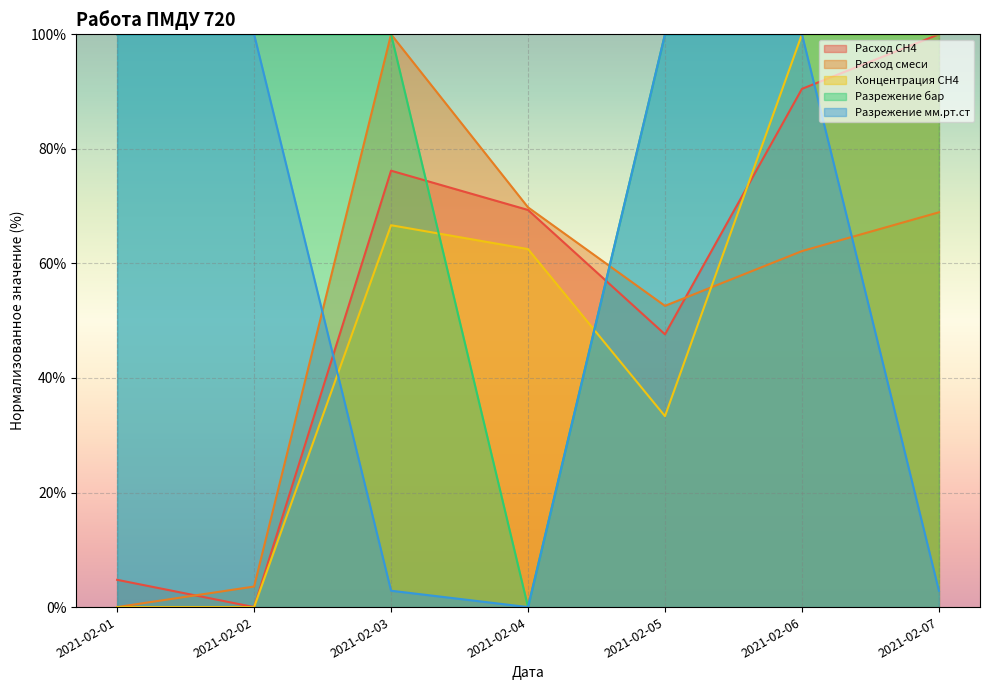

How many values in the Разрежение мм.рт.ст series are below 100?

3